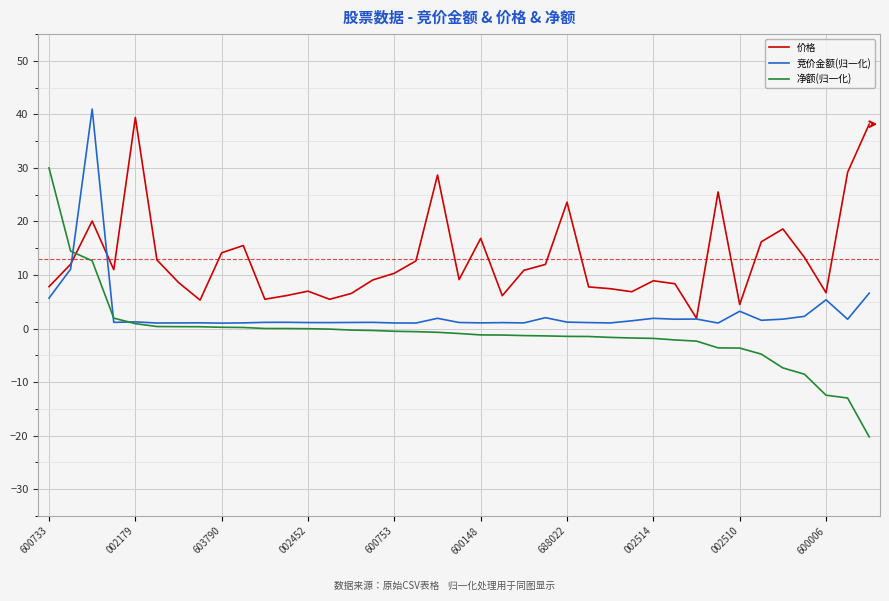

Does the chart display data point markers on the line(s)?

No